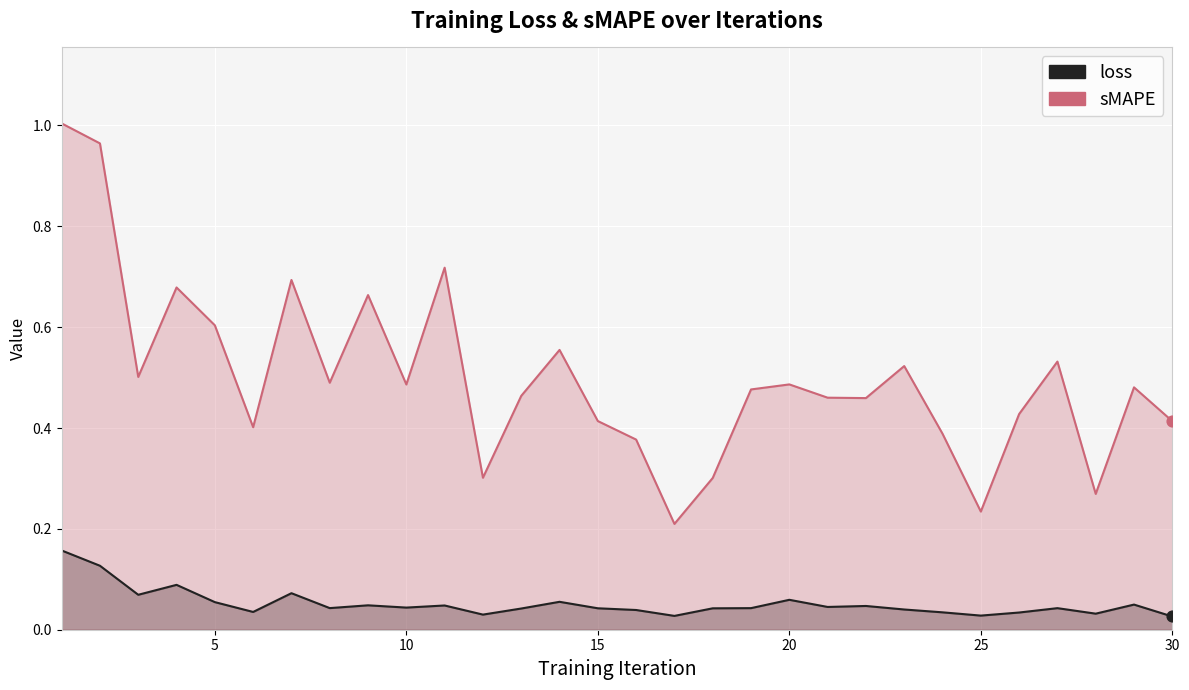

Which series has the largest total across all categories?

sMAPE